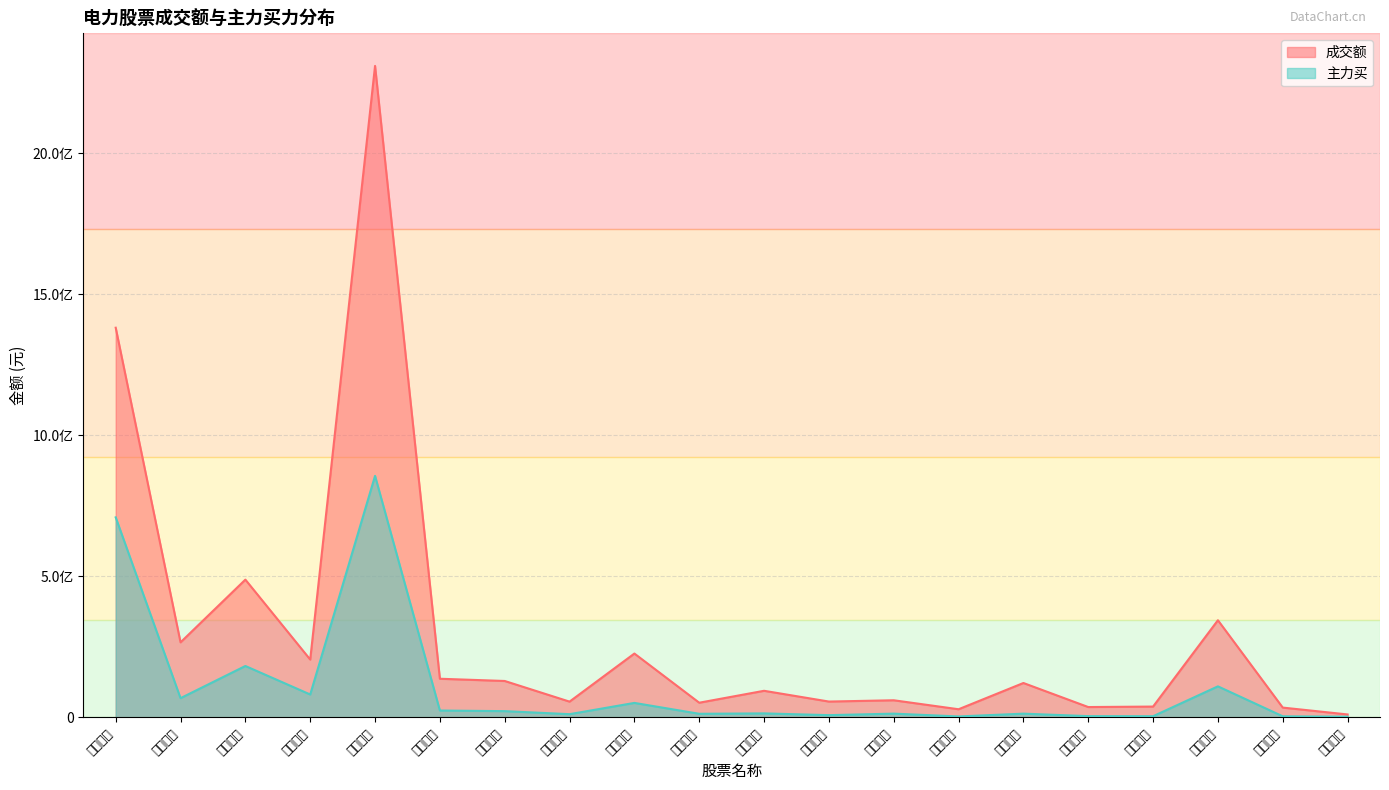

The value of 主力买 at 广安爱众 is 3624766. True or false?

True